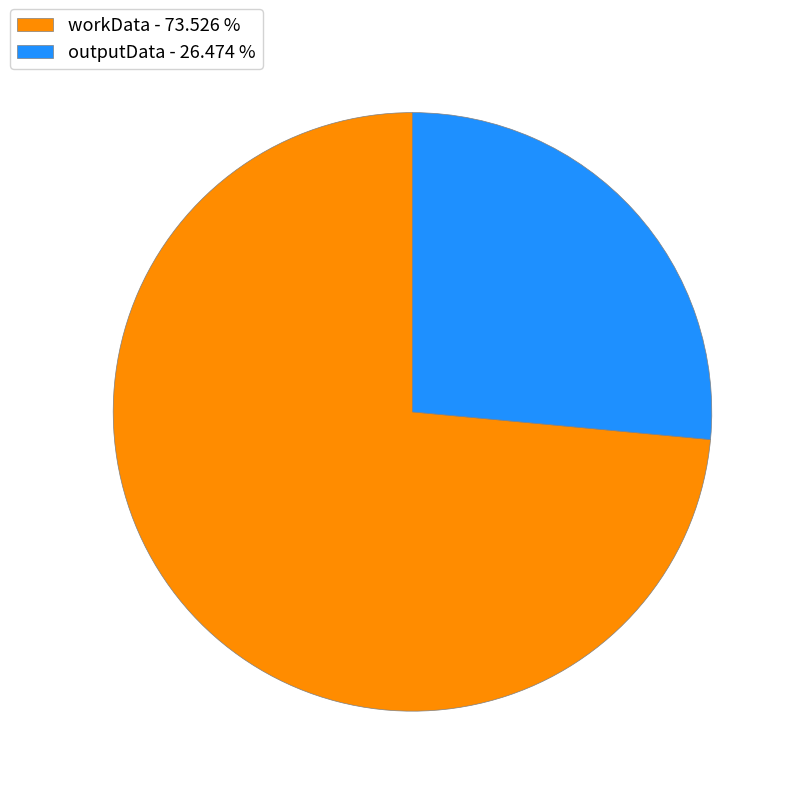

Which category has the biggest portion of the pie?

workData